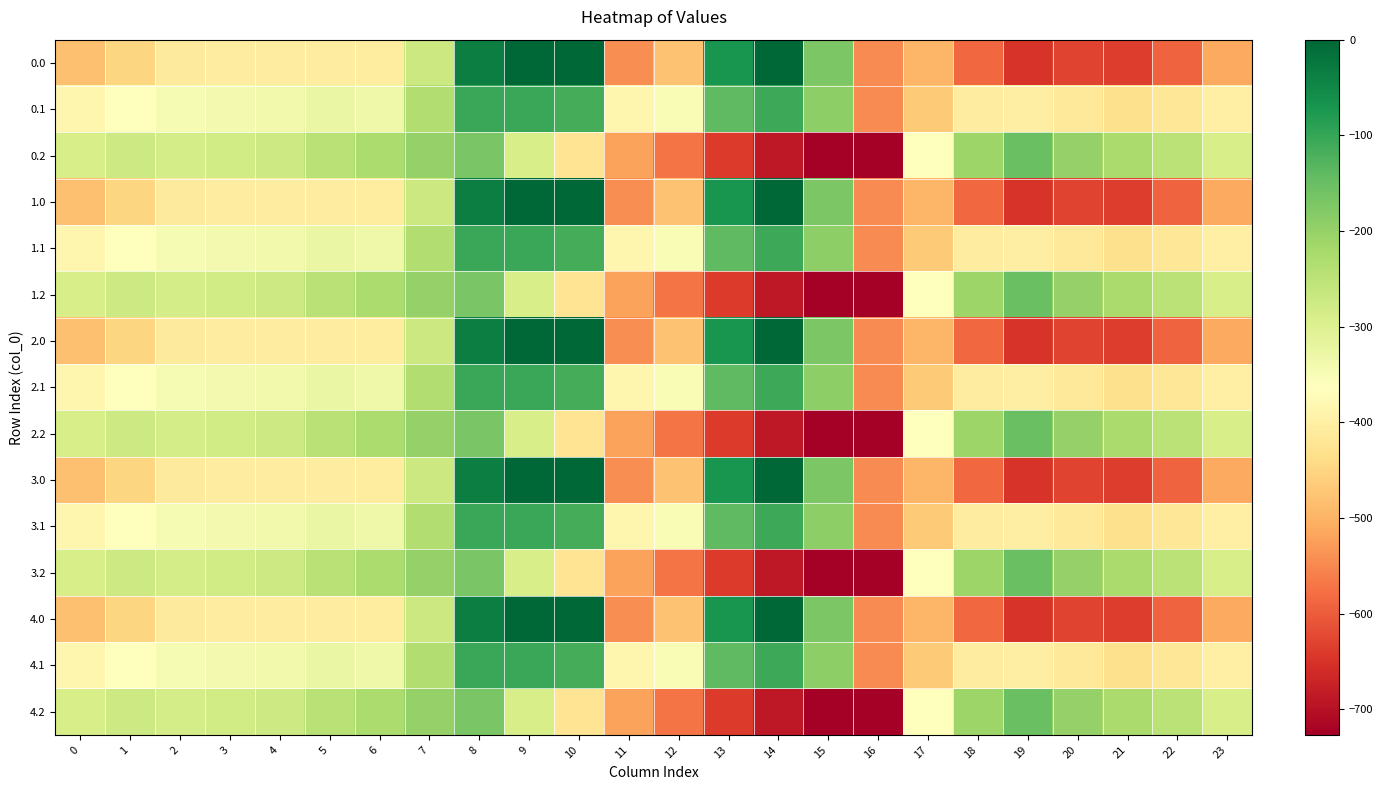

Which has a higher value, 1 or 17?

1